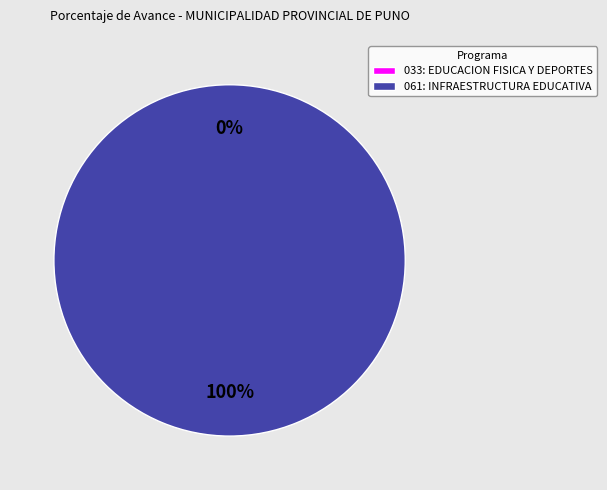

Which category has the biggest portion of the pie?

061: INFRAESTRUCTURA EDUCATIVA